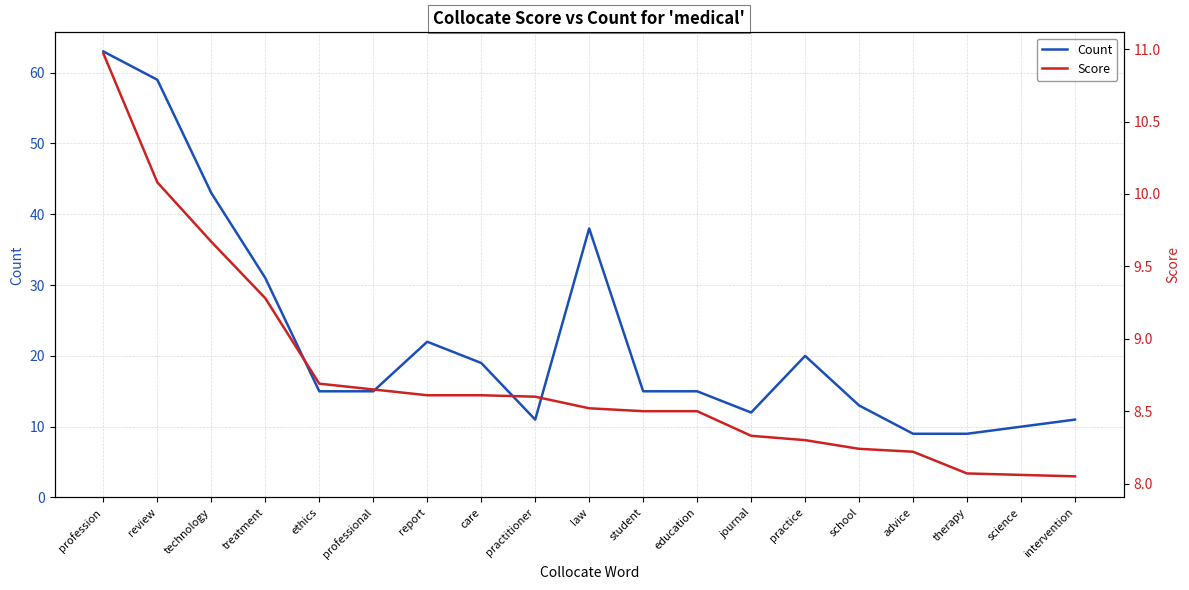

At which label does Count reach its peak?

profession